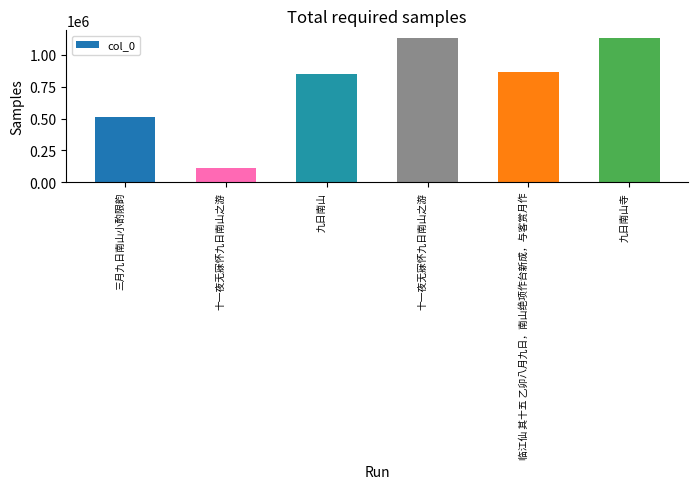

The value at 十一夜无寐怀九日南山之游 is 151015. True or false?

False